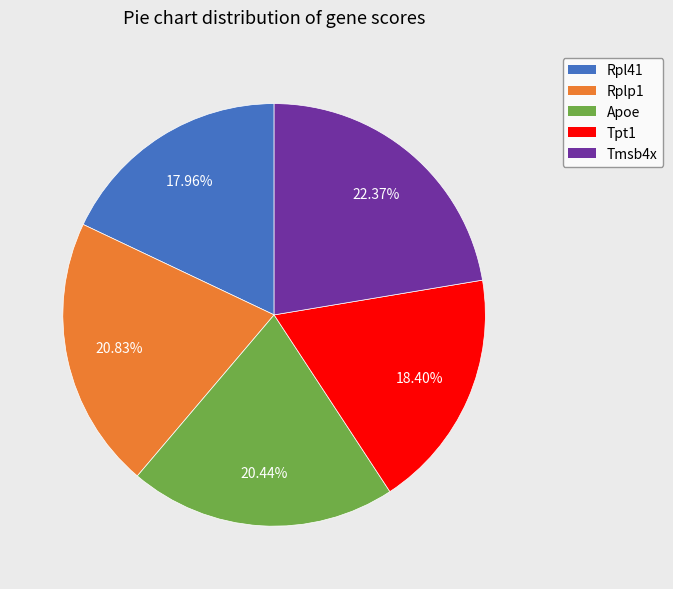

Approximately how many times larger is the value at Tpt1 compared to Tmsb4x?

0.8